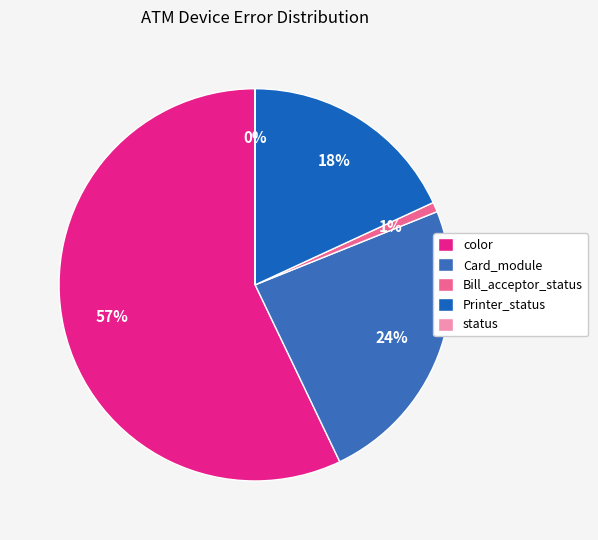

Is there a majority slice in this chart?

Yes